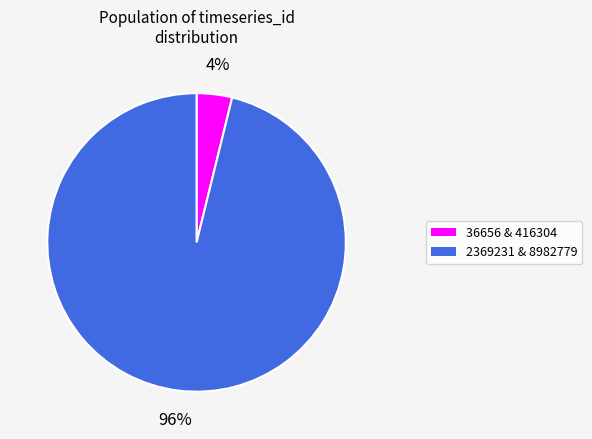

To the nearest percent, what is the average slice percentage?

50%